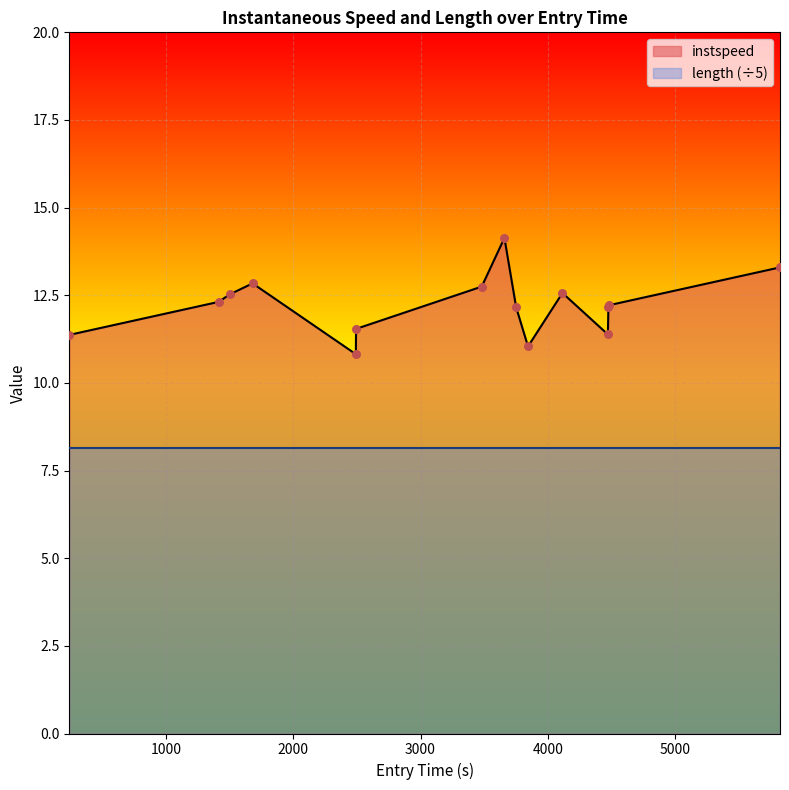

What is the minimum value for instspeed?

10.8